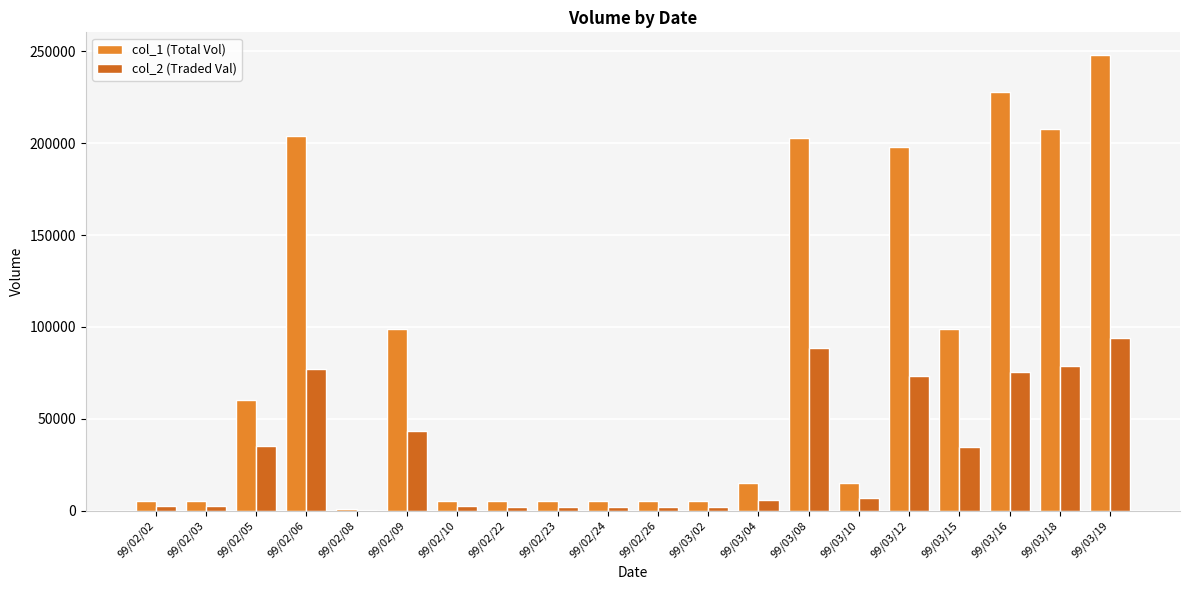

True or false: col_1 (Total Vol) has a value of 8440 at 99/02/22.

False